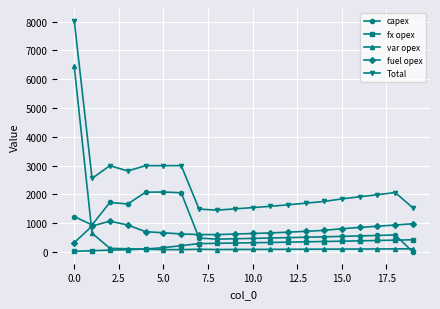

What is the maximum value for capex?

2087